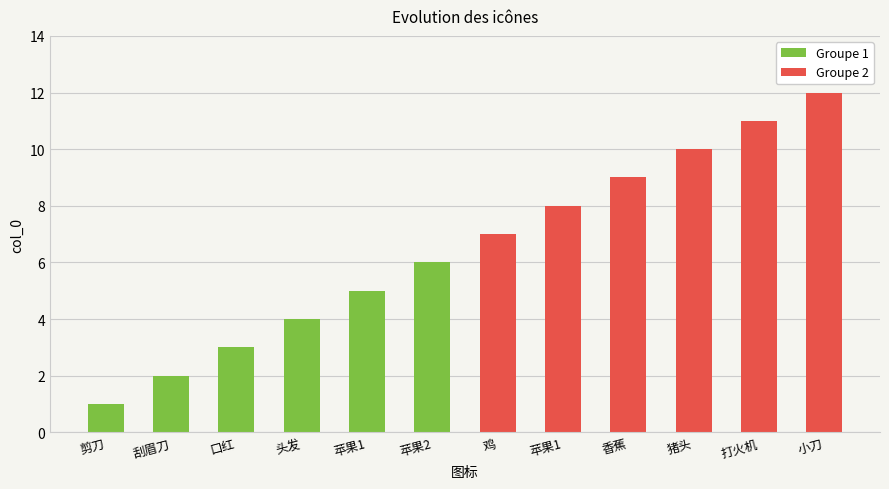

Which series has the largest range (max minus min)?

Groupe 1